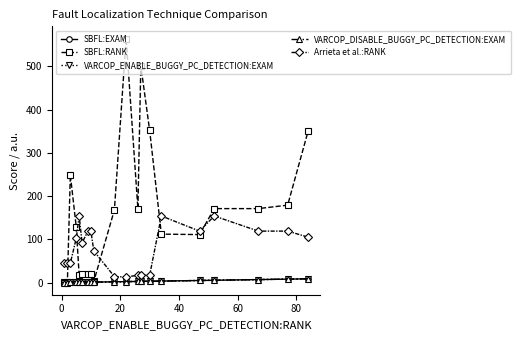

Does the chart have visible grid lines?

No